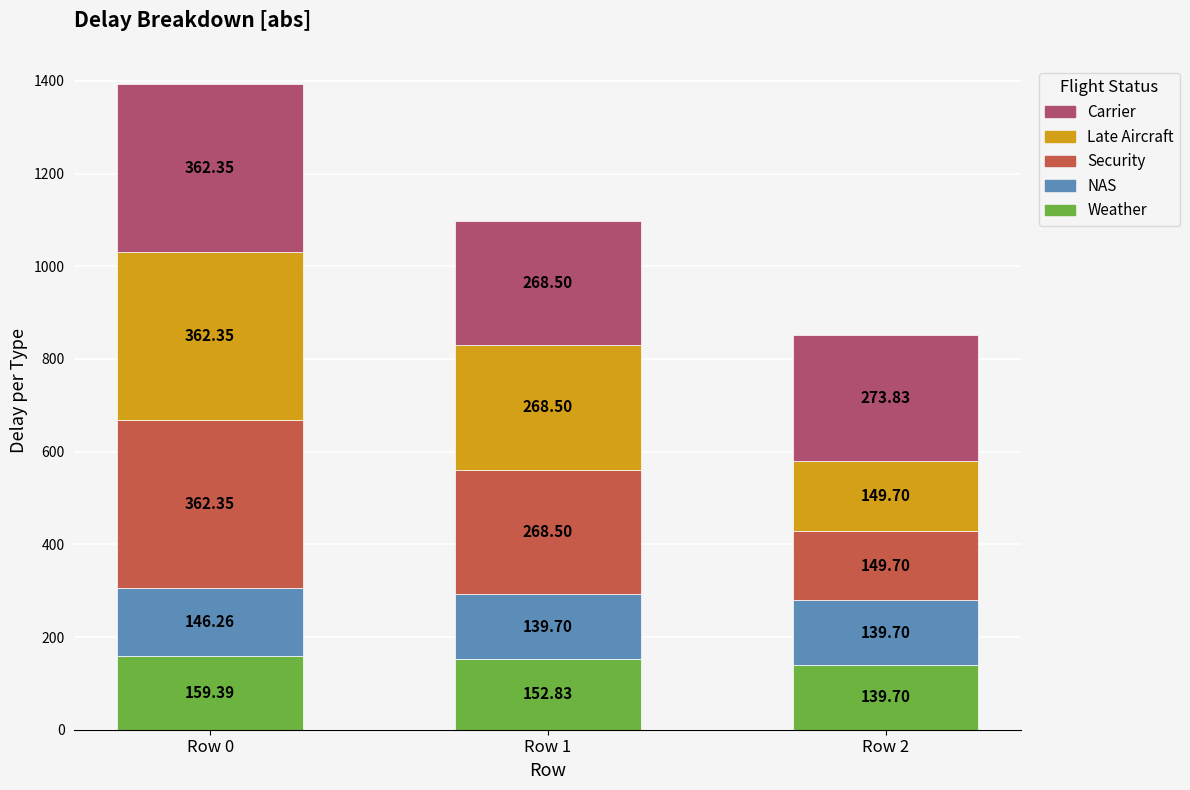

What is the total value across all series at Row 2?

852.6